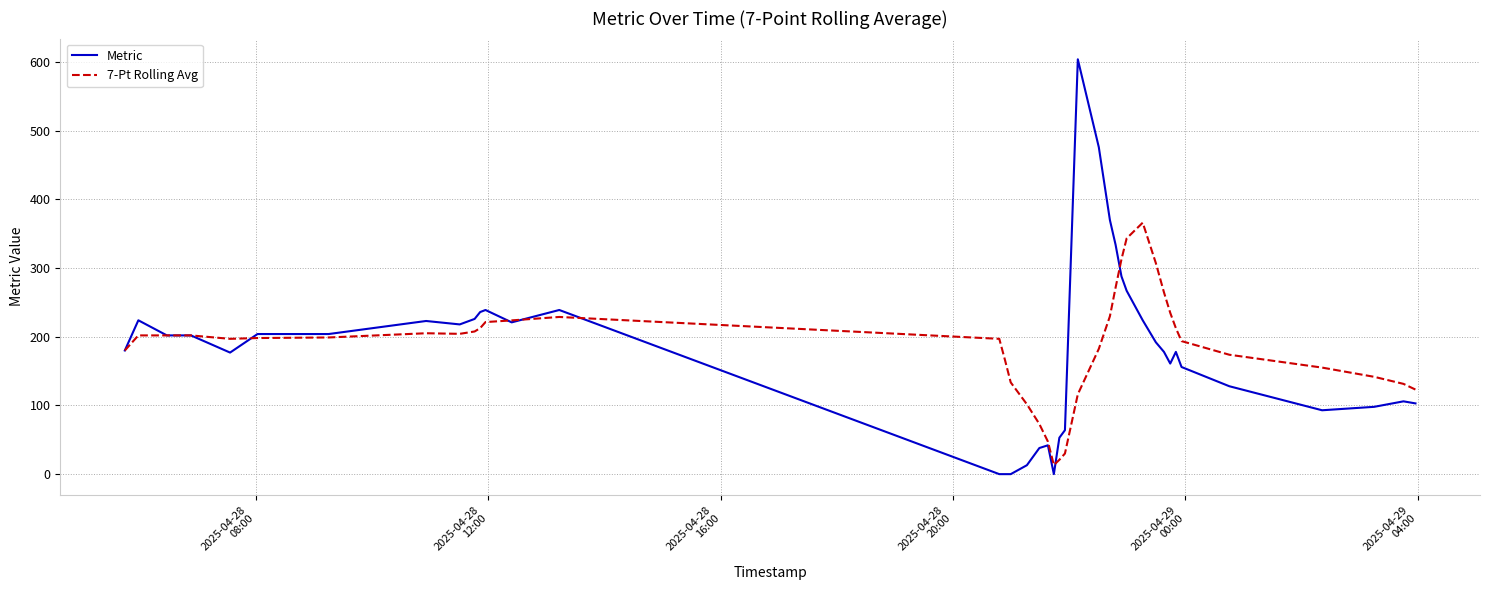

Rank the series by their maximum value, from highest to lowest.

Metric, 7-Pt Rolling Avg